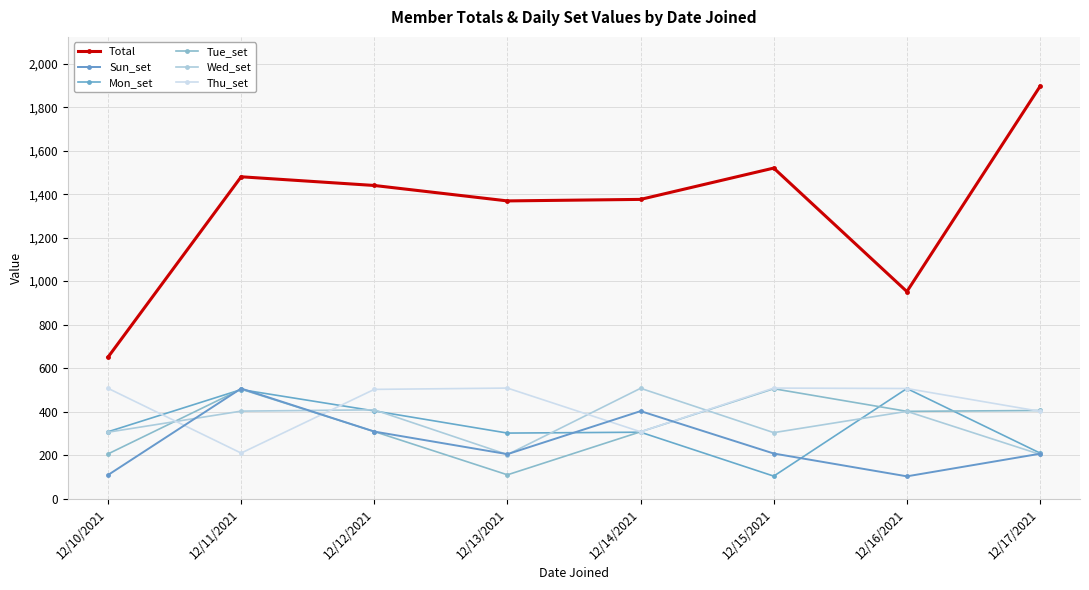

What is the difference between the Wed_set values at 12/14/2021 and 12/13/2021?

305